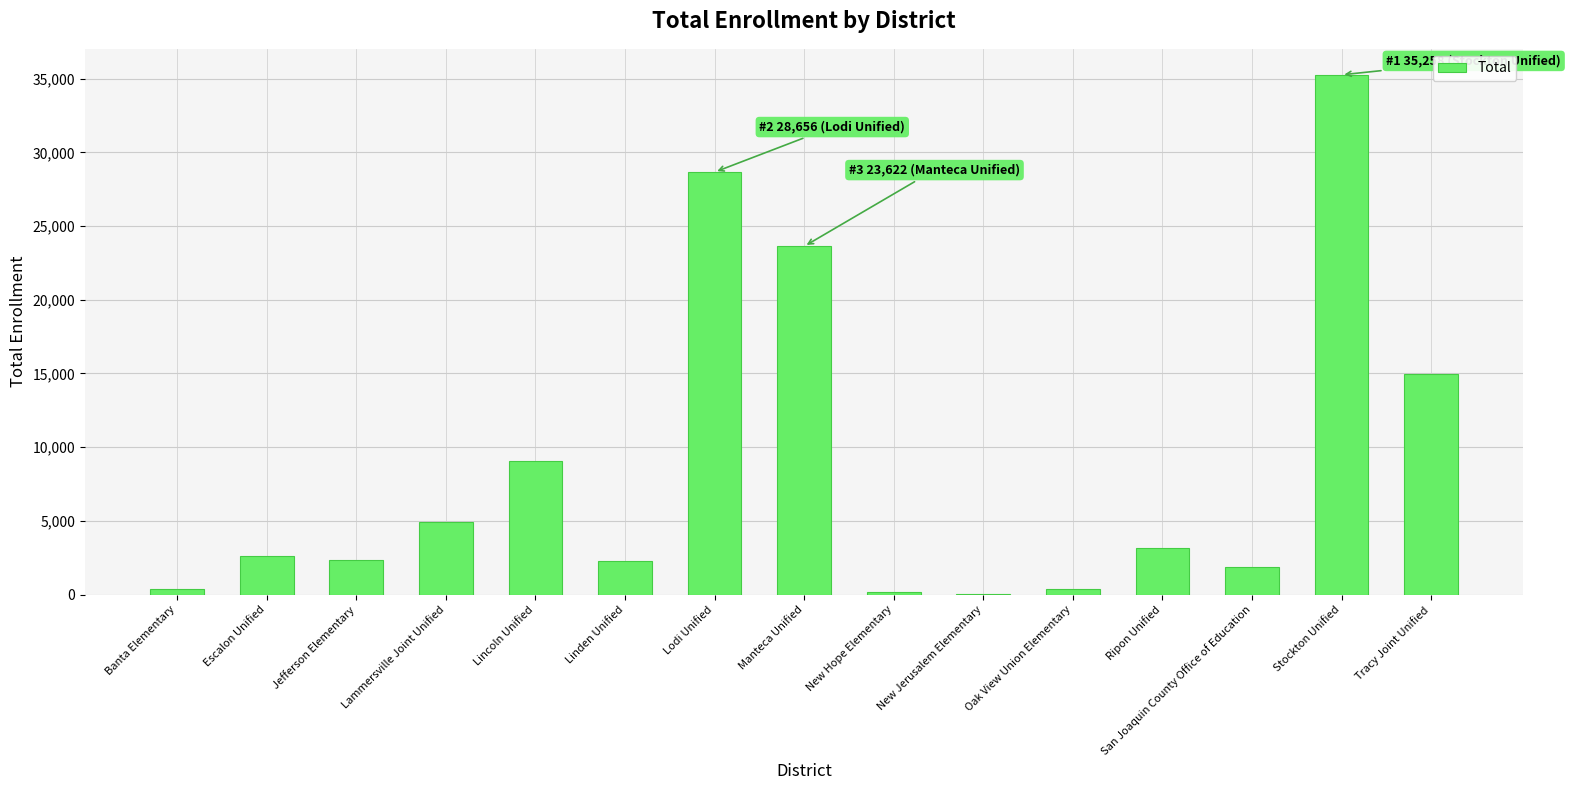

What is the sum of the values at Lammersville Joint Unified and Jefferson Elementary?

7240